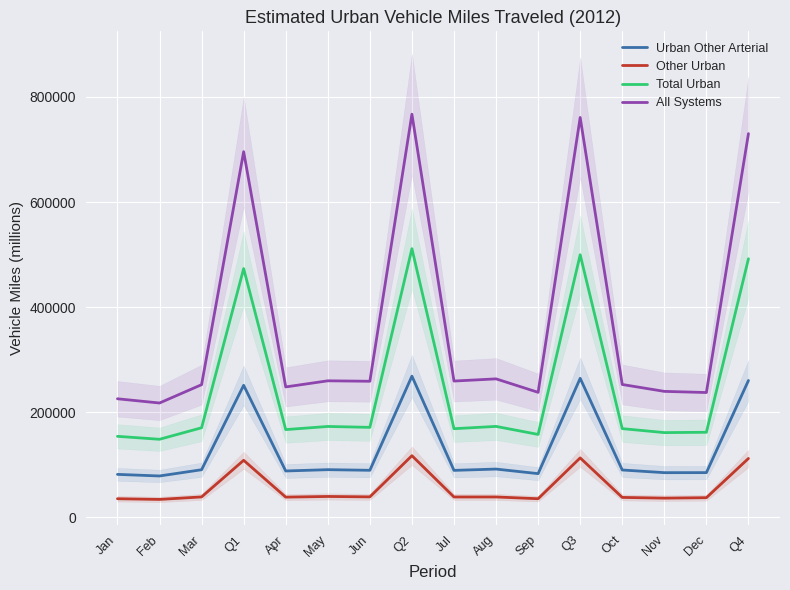

At which label is Other Urban closest to 75799?

Q1